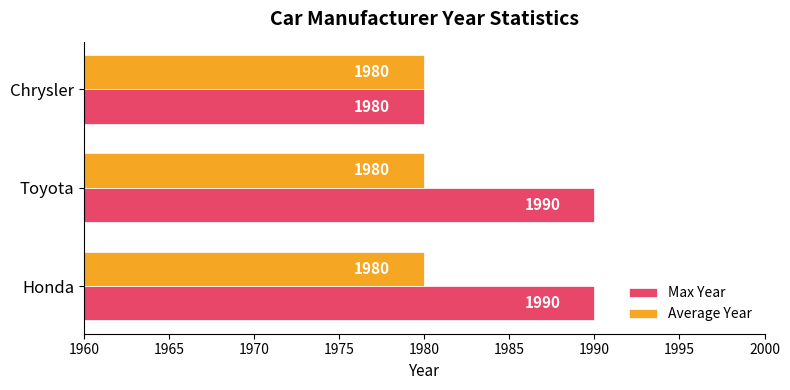

What is the highest value of the Max Year series?

1990